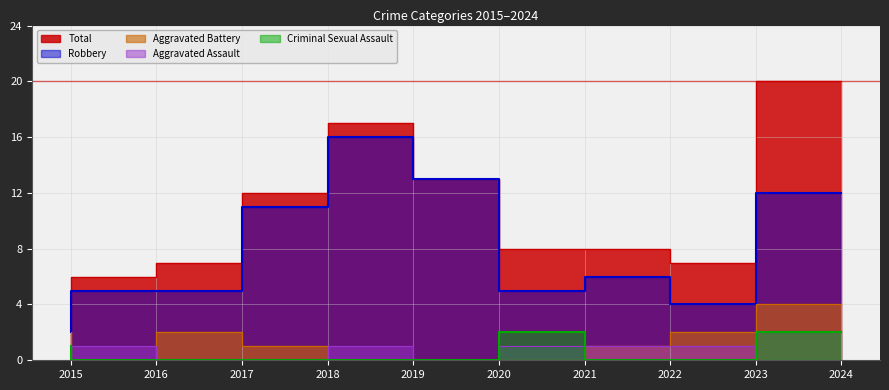

Reading left to right, list all the values displayed in this chart.

Aggravated Assault: 0	1	0	0	1	0	1	1	1	2
Aggravated Battery: 2	0	2	1	0	0	0	1	2	4
Criminal Sexual Assault: 1	0	0	0	0	0	2	0	0	2
Robbery: 2	5	5	11	16	13	5	6	4	12
Total: 5	6	7	12	17	13	8	8	7	20